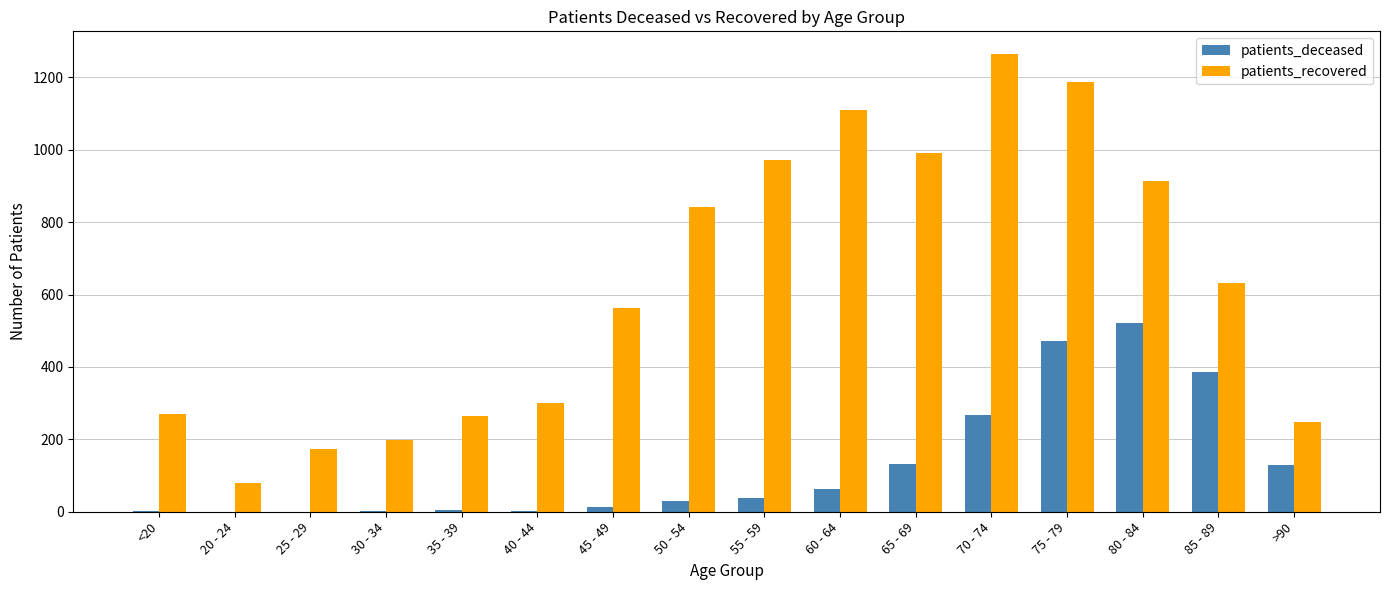

Which series changed the most between <20 and 30 - 34?

patients_recovered